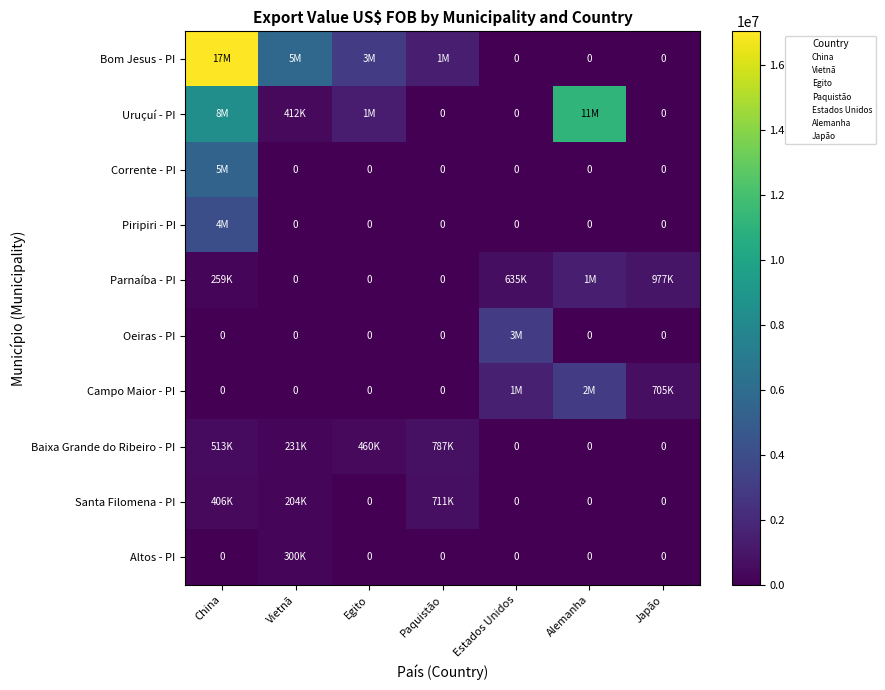

The Baixa Grande do Ribeiro - PI series shows 460268 at Egito. True or false?

True